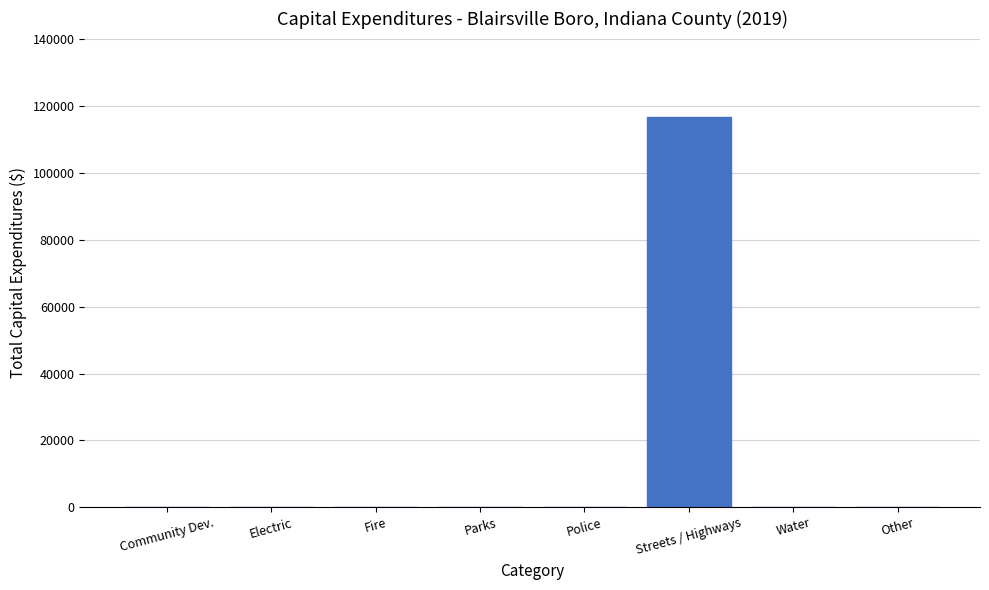

What is the maximum value shown in the chart?

116876